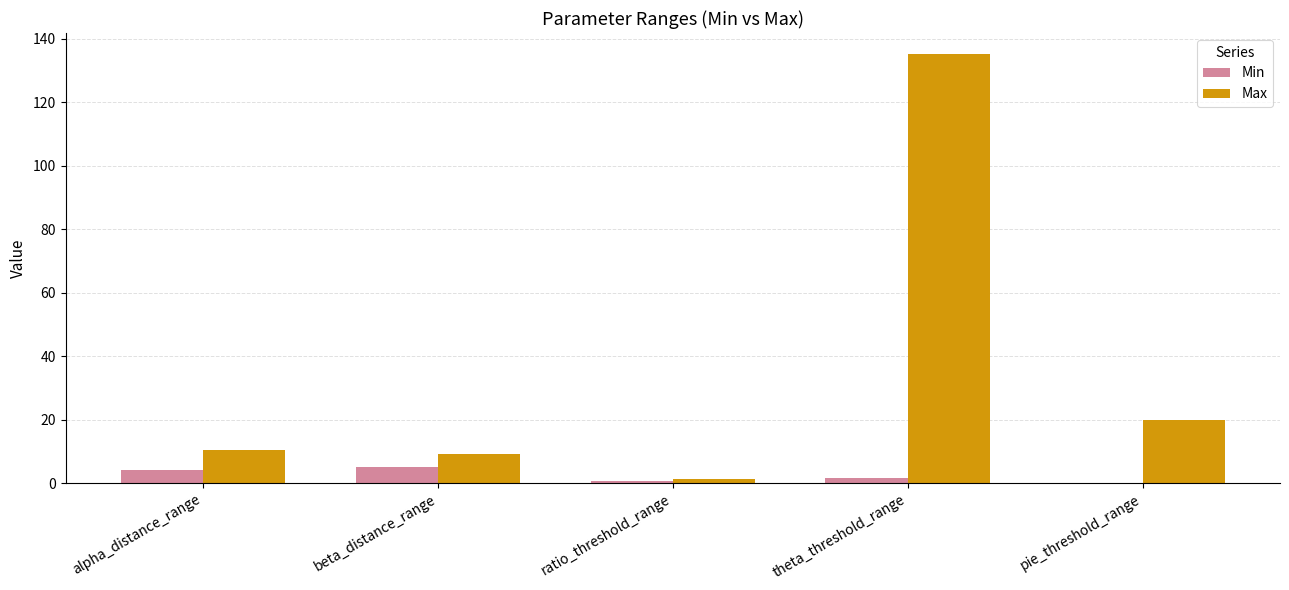

What are all the series names shown in the legend?

Min, Max